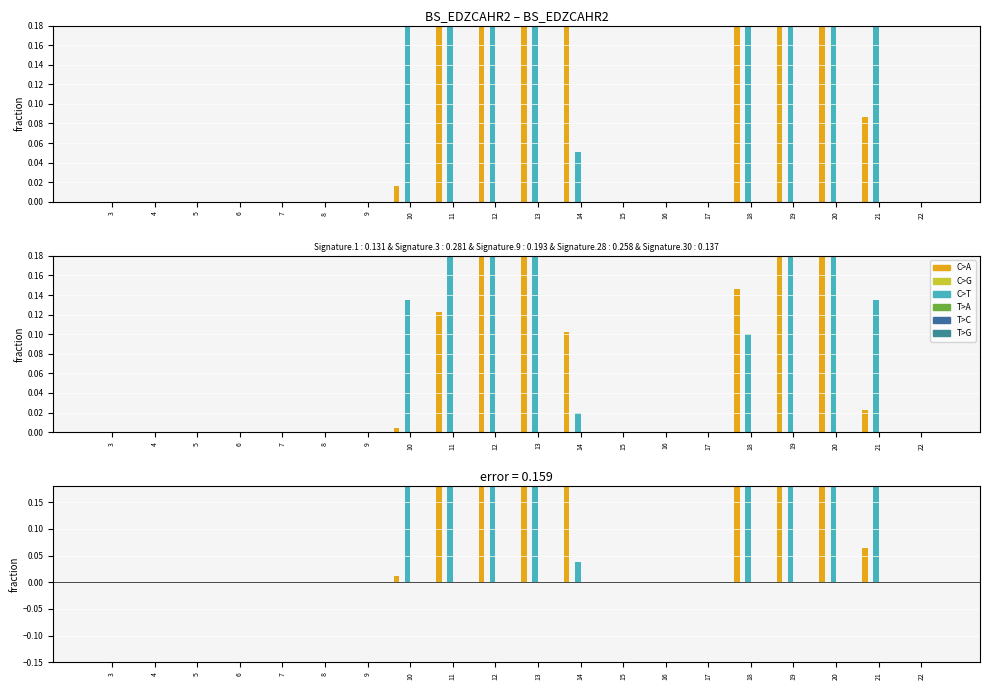

Between 14 and 22, which is larger?

14